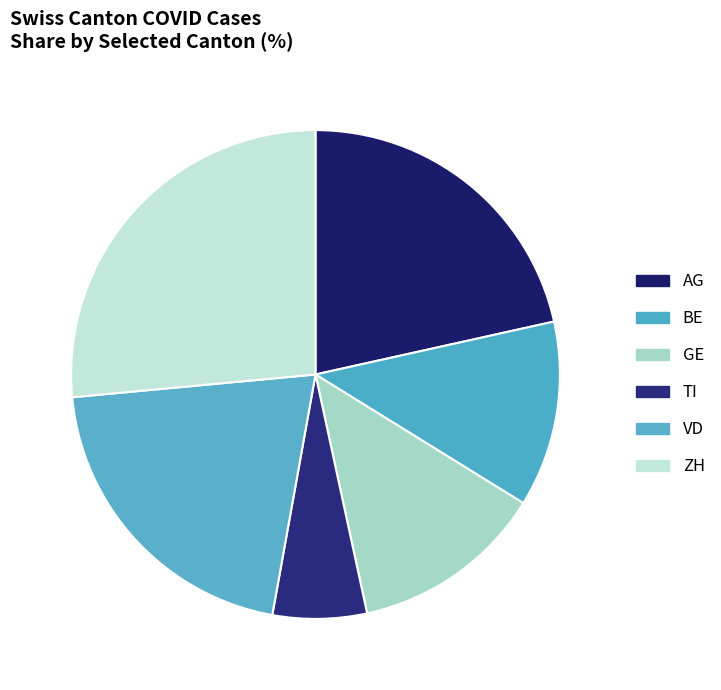

Count the number of slices in the pie.

6